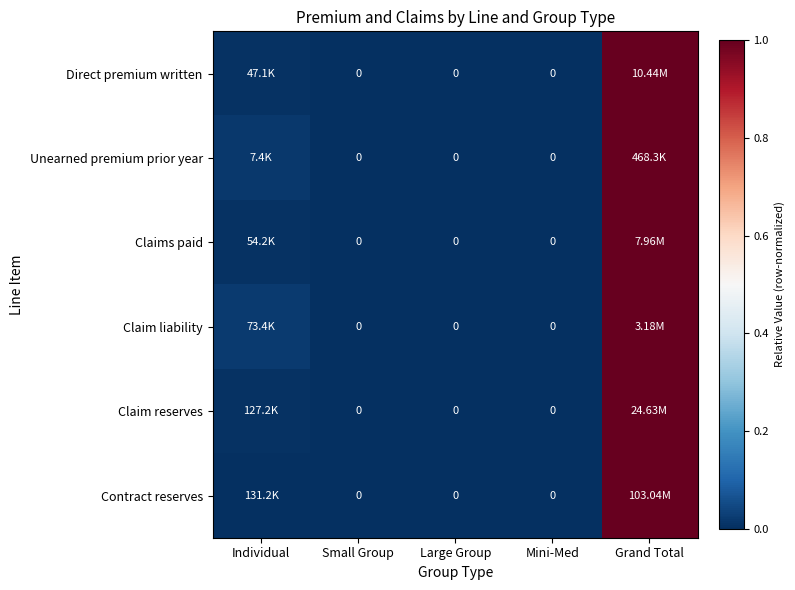

How many data points does each series have?

5